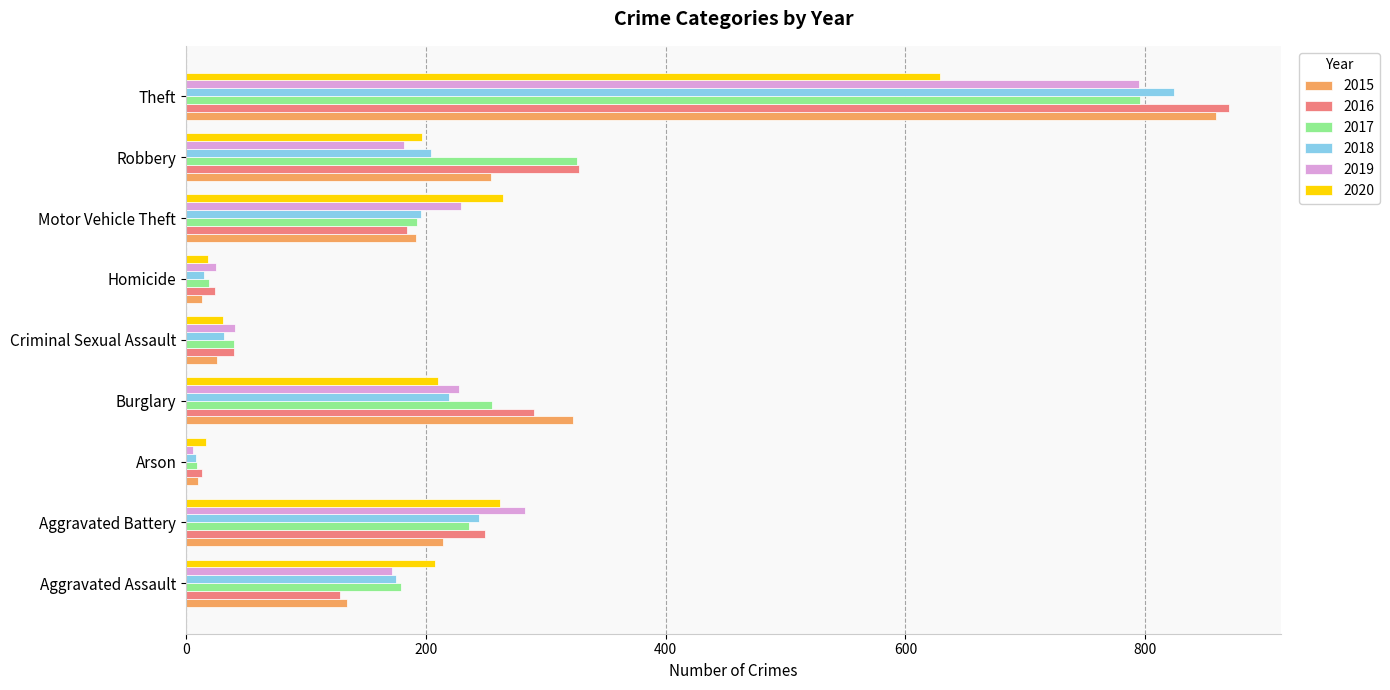

What is the difference between the highest and lowest values at Aggravated Assault?

80